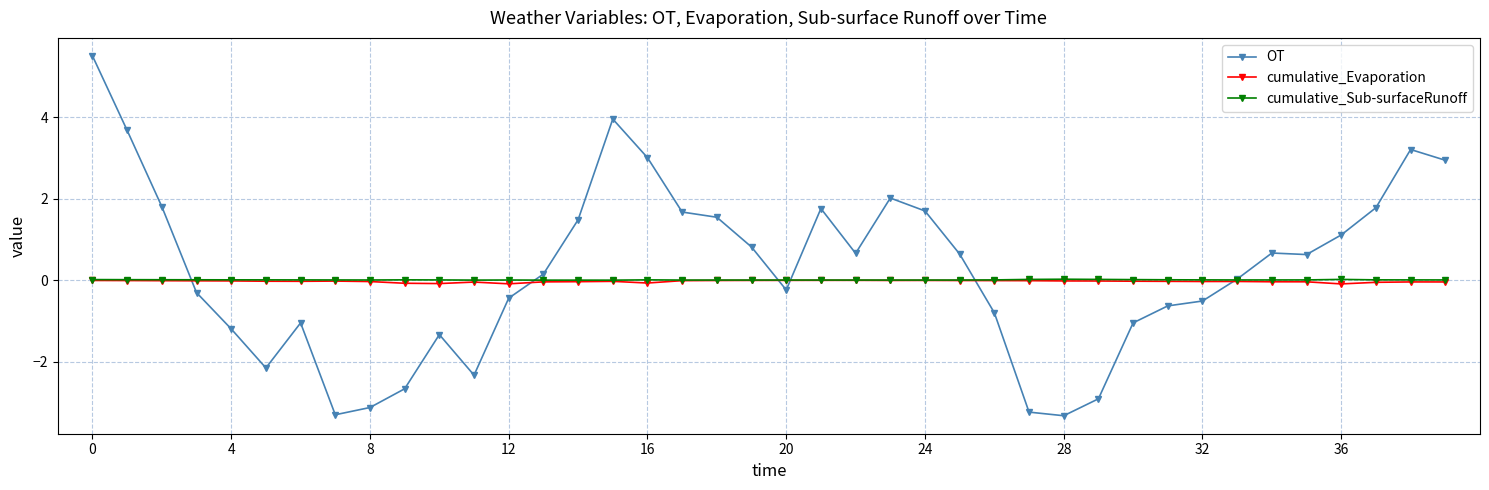

True or false: cumulative_Evaporation has more than 0 interior local peaks.

True